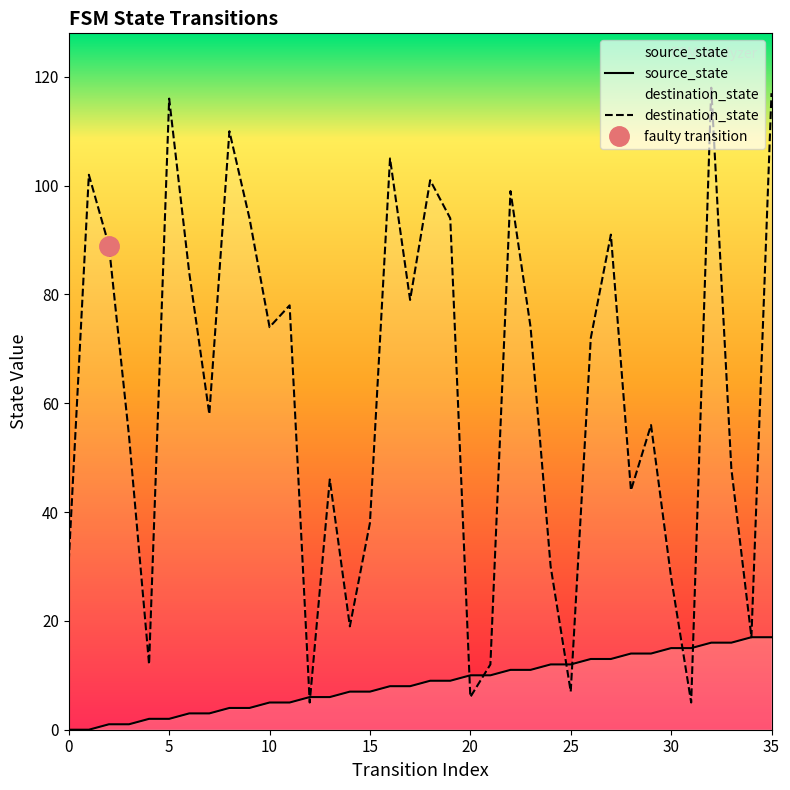

True or false: destination_state has a value of 19 at 0.

False